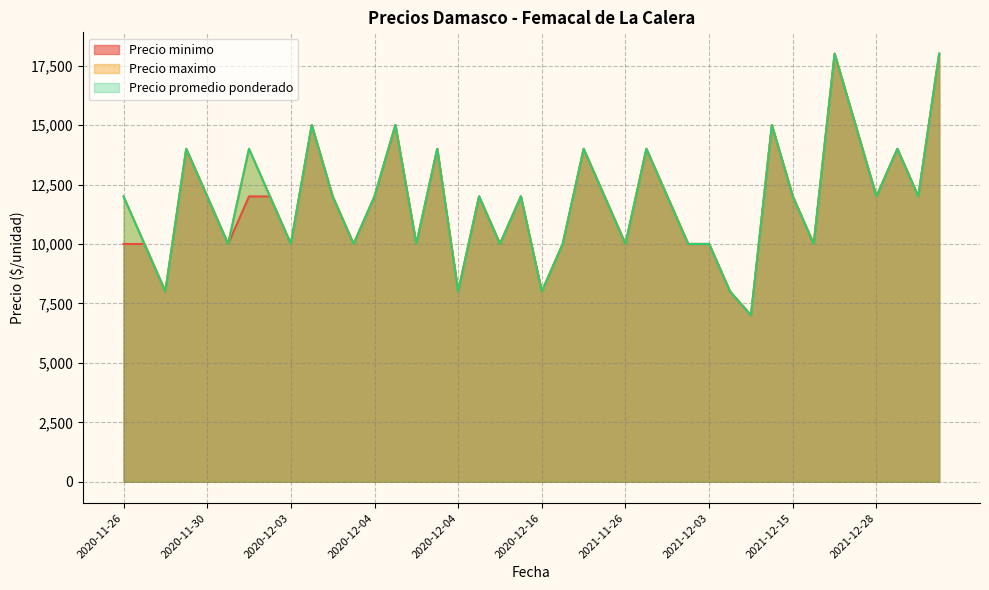

Rank the series at 2020-12-22 from lowest to highest value.

Precio minimo, Precio maximo, Precio promedio ponderado